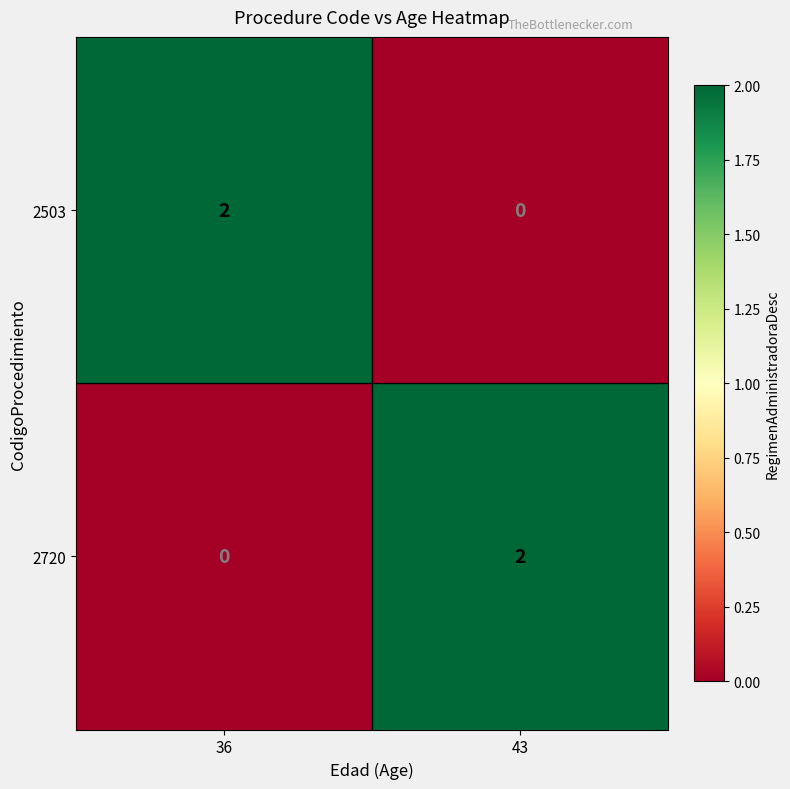

List the labels in order of 2503 value, largest first.

36, 43